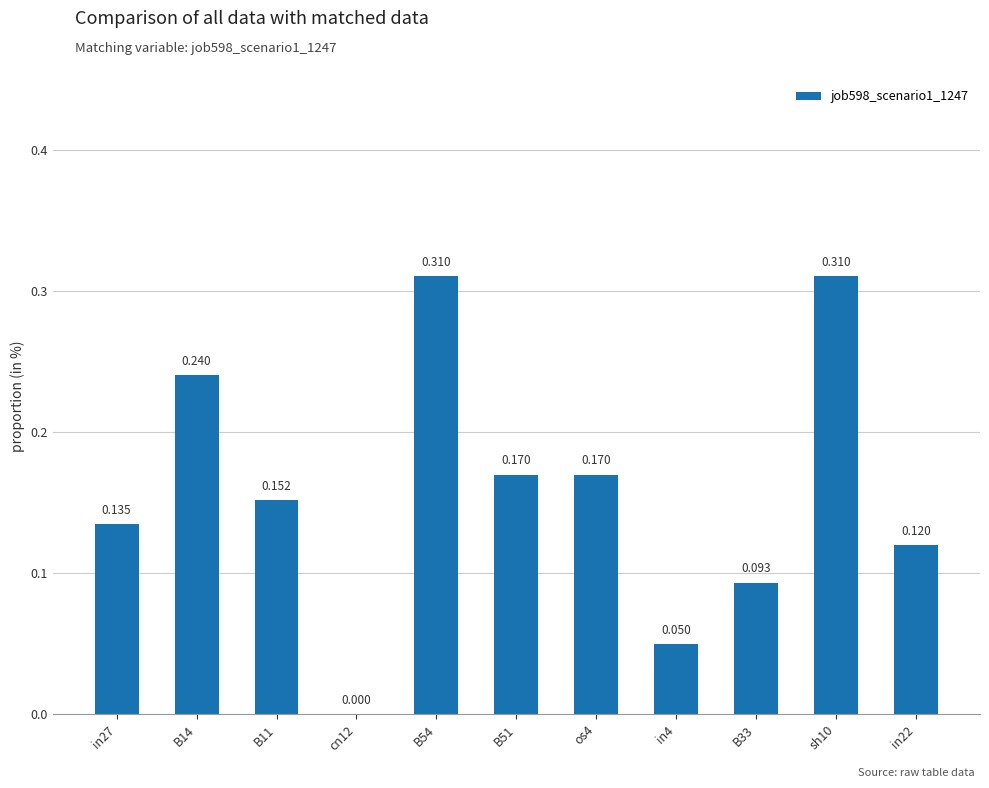

Rank the categories by value from highest to lowest.

B54, sh10, B14, B51, os4, B11, in27, in22, B33, in4, cn12